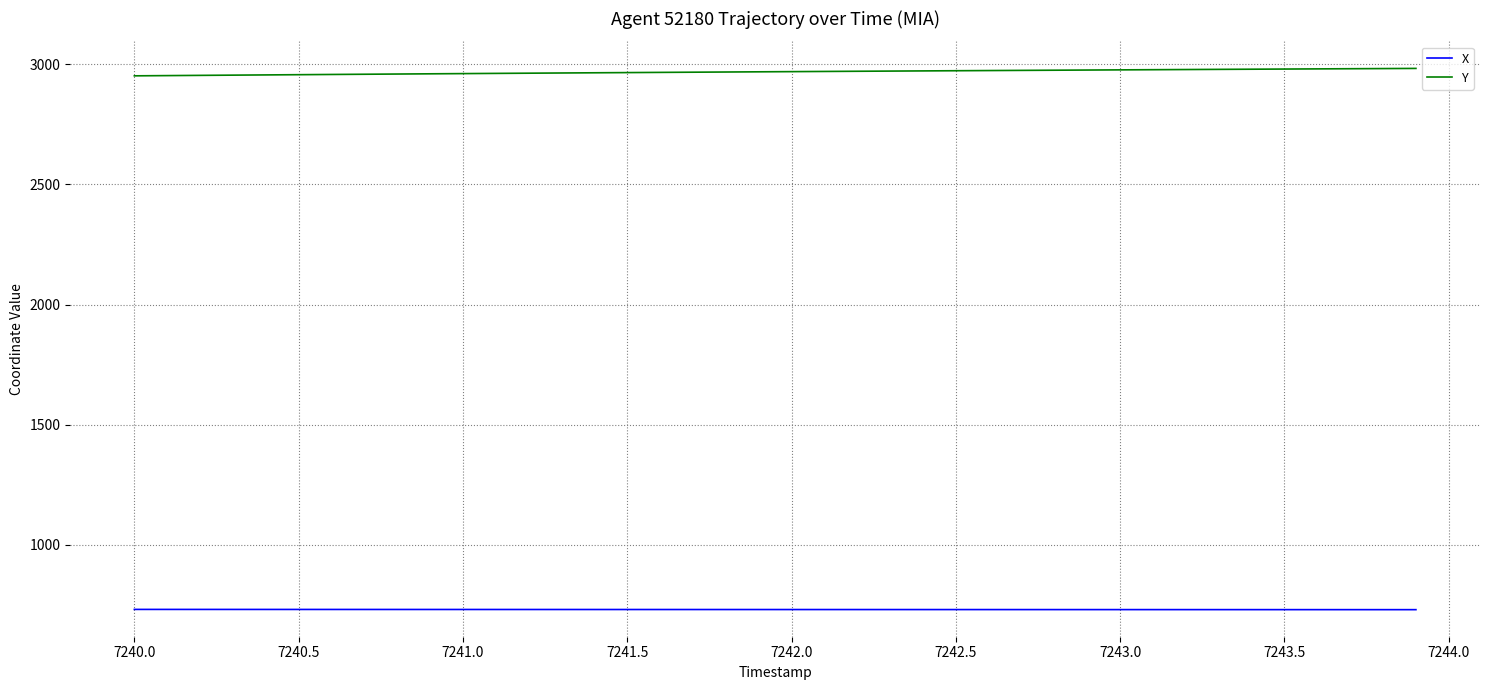

True or false: X and Y intersect in this chart.

False